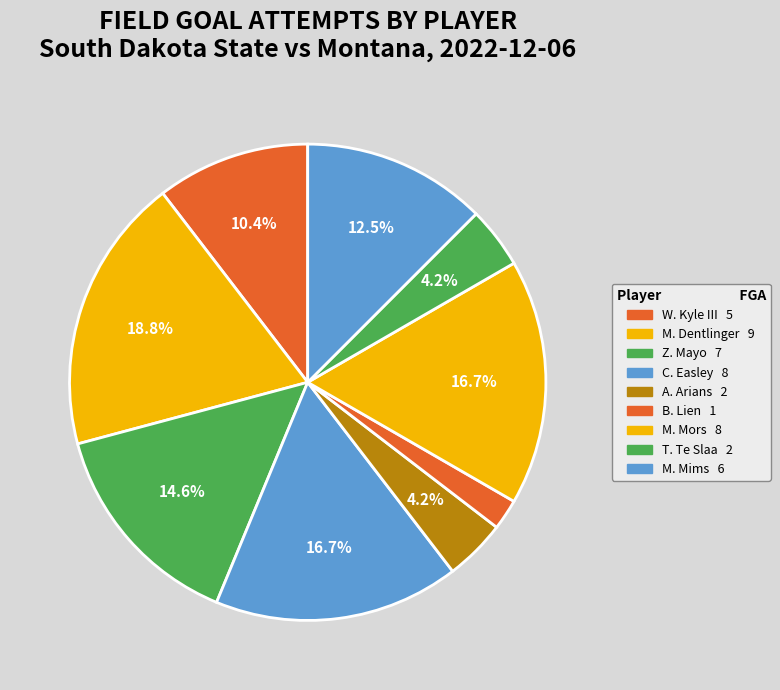

To the nearest percent, what is the average slice percentage?

11%